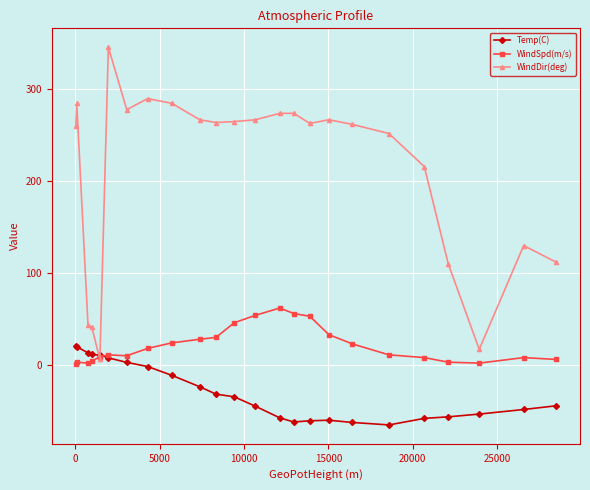

What are all the series names shown in the legend?

Temp(C), WindSpd(m/s), WindDir(deg)